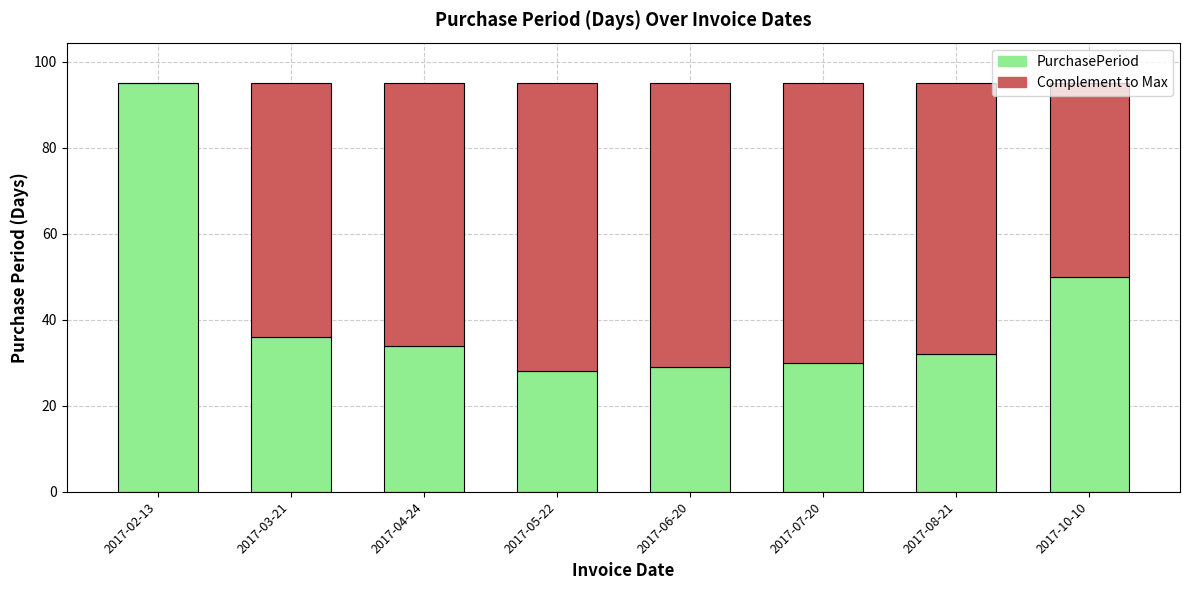

What value does the PurchasePeriod series have at 2017-04-24, to the nearest 10?

30